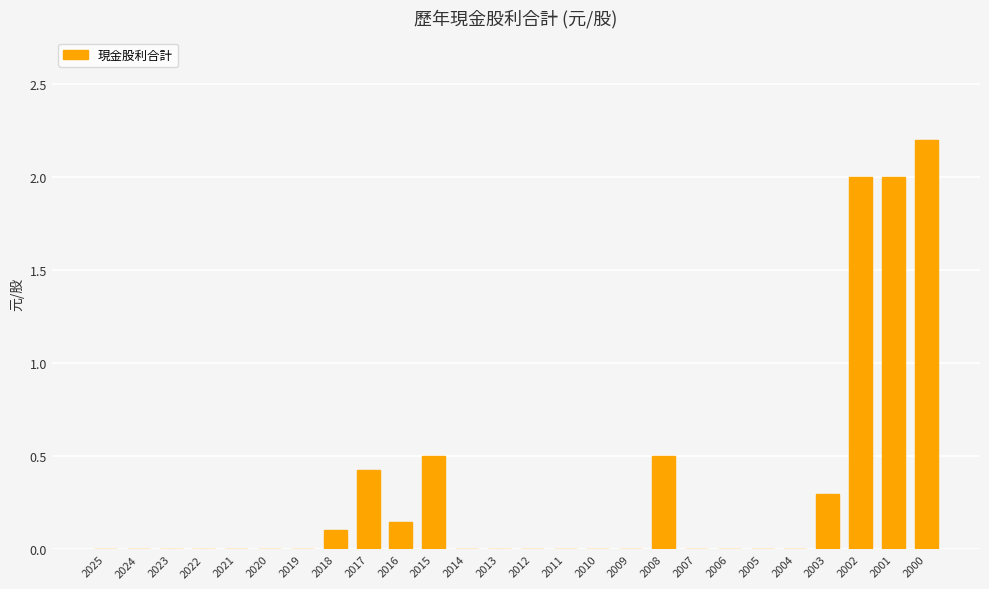

Between 2016 and 2005, which is larger?

2016